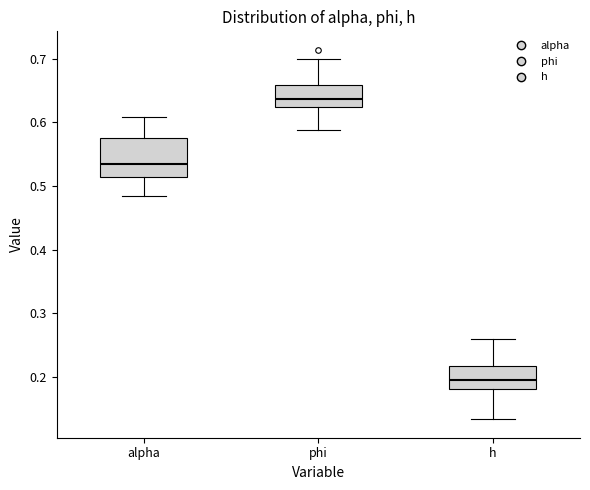

Where does the lower whisker of the box for alpha end on the y-axis? The values are not printed on the chart, so give them approximately, as read against the axis.

0.48